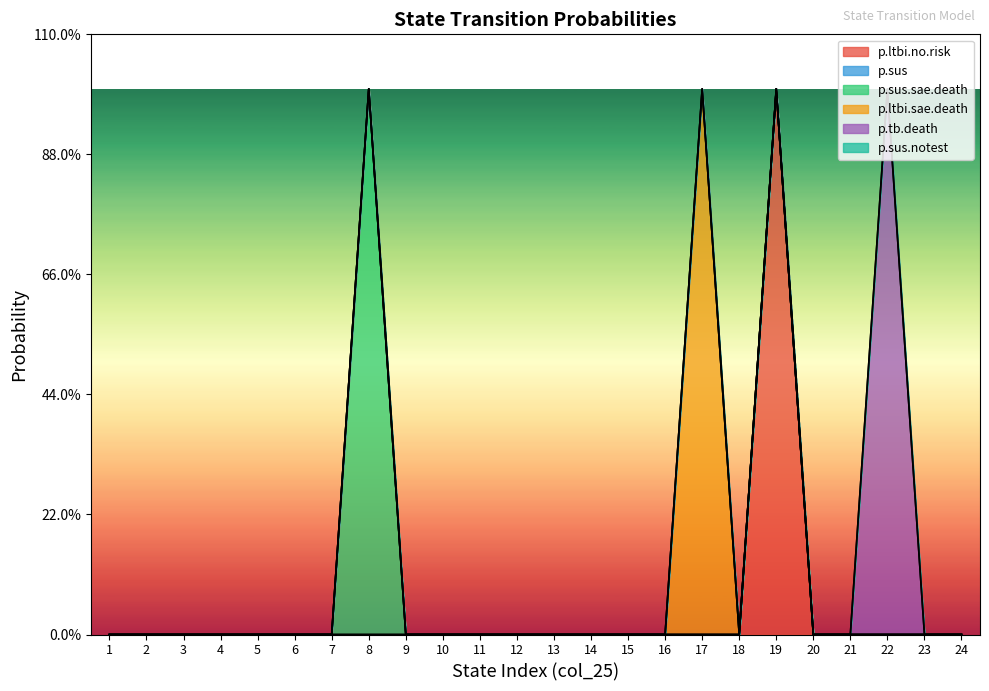

Between 14 and 13, which is larger?

14